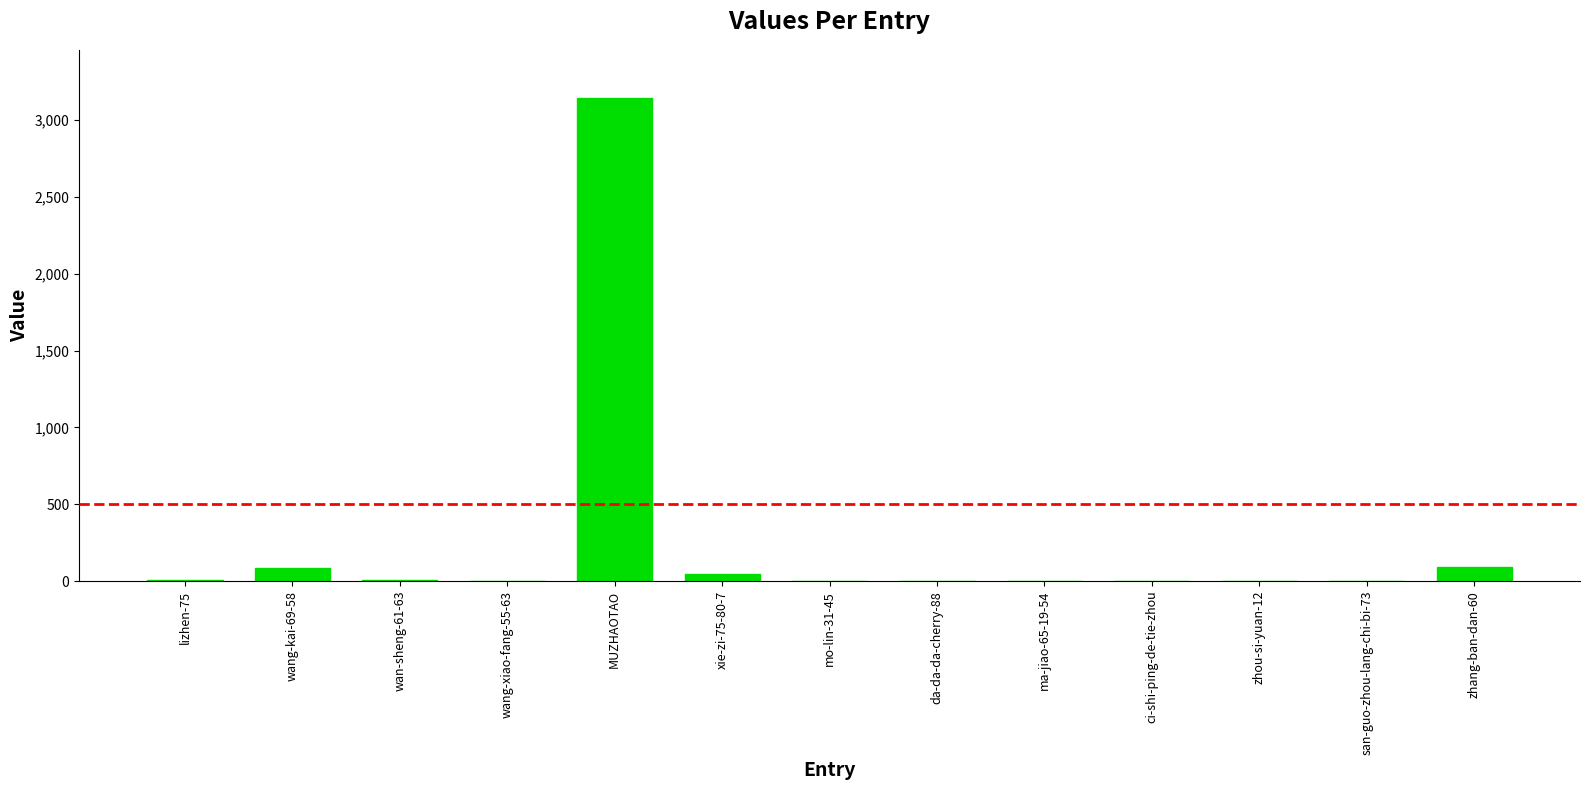

Is it true that the value at MUZHAOTAO is 4863?

False